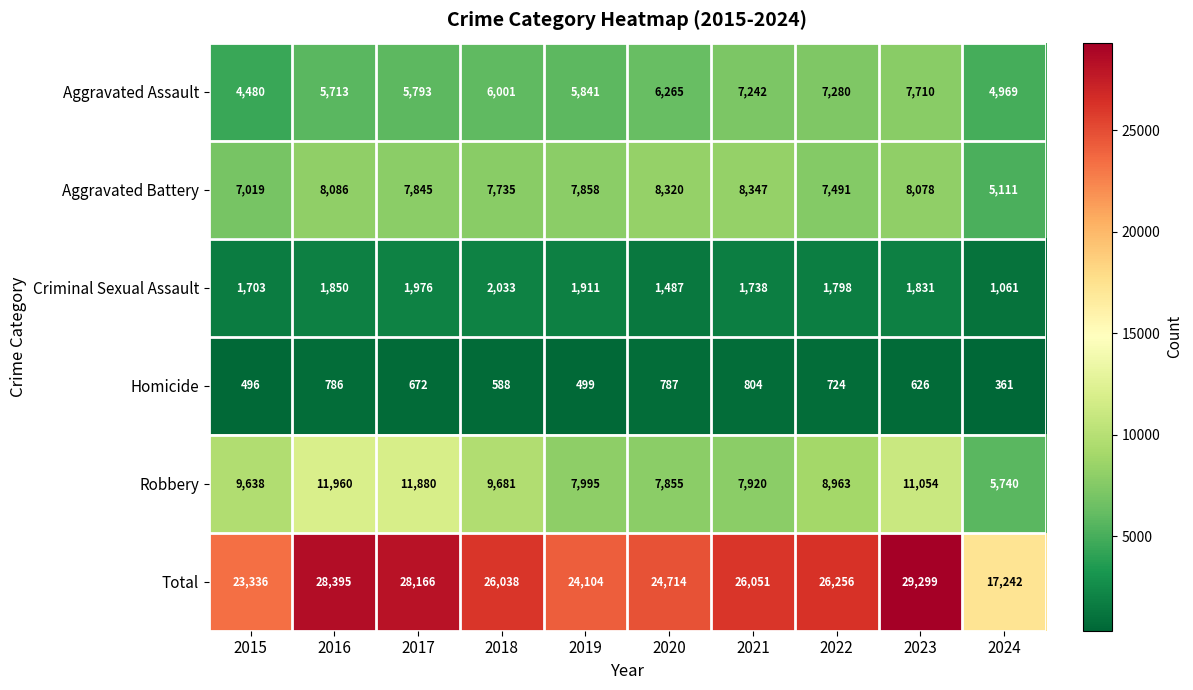

At which label does Aggravated Battery first exceed 7858?

2016